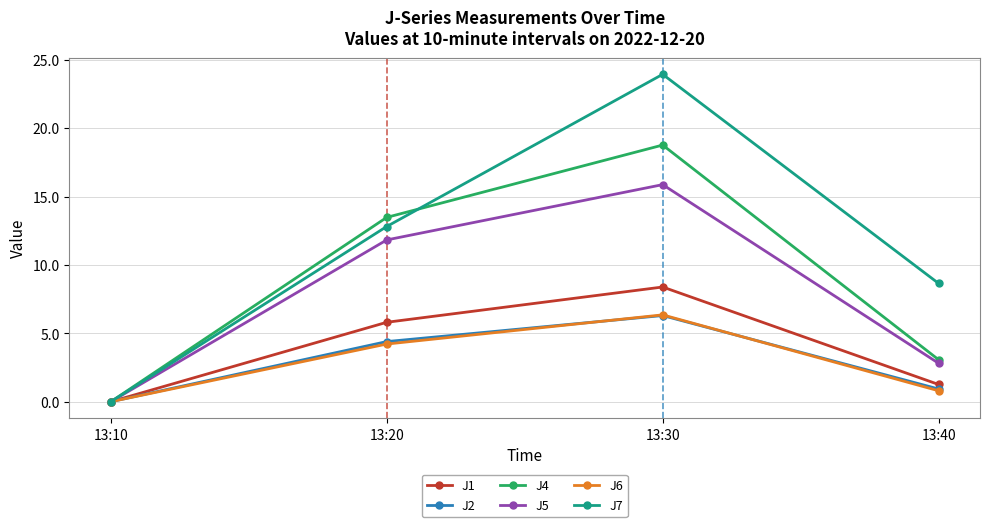

Does the chart display data point markers on the line(s)?

Yes